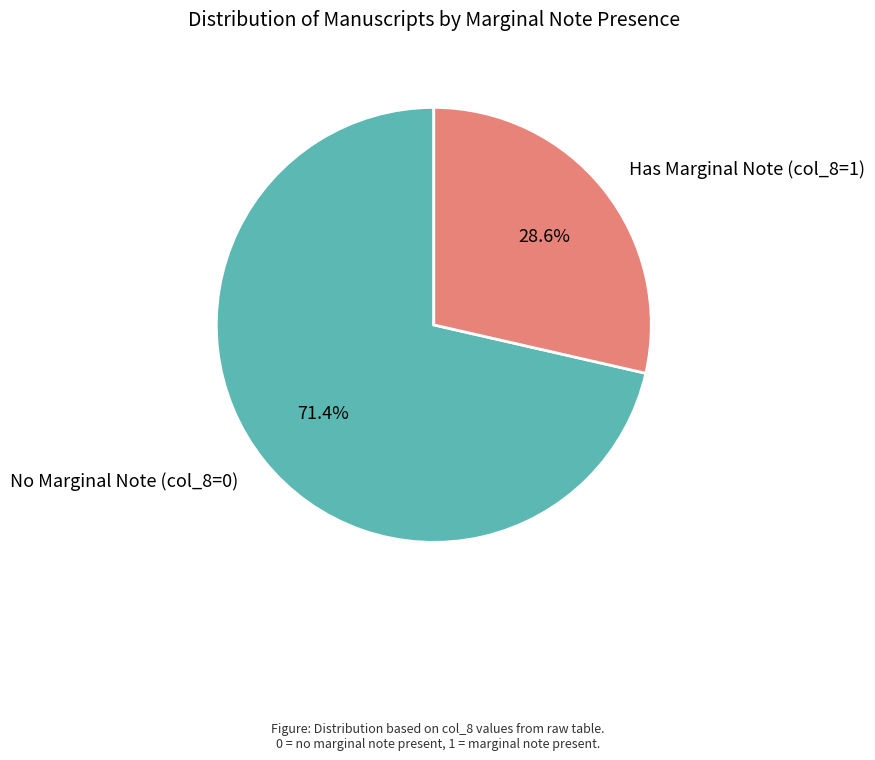

Is there a majority slice in this chart?

Yes